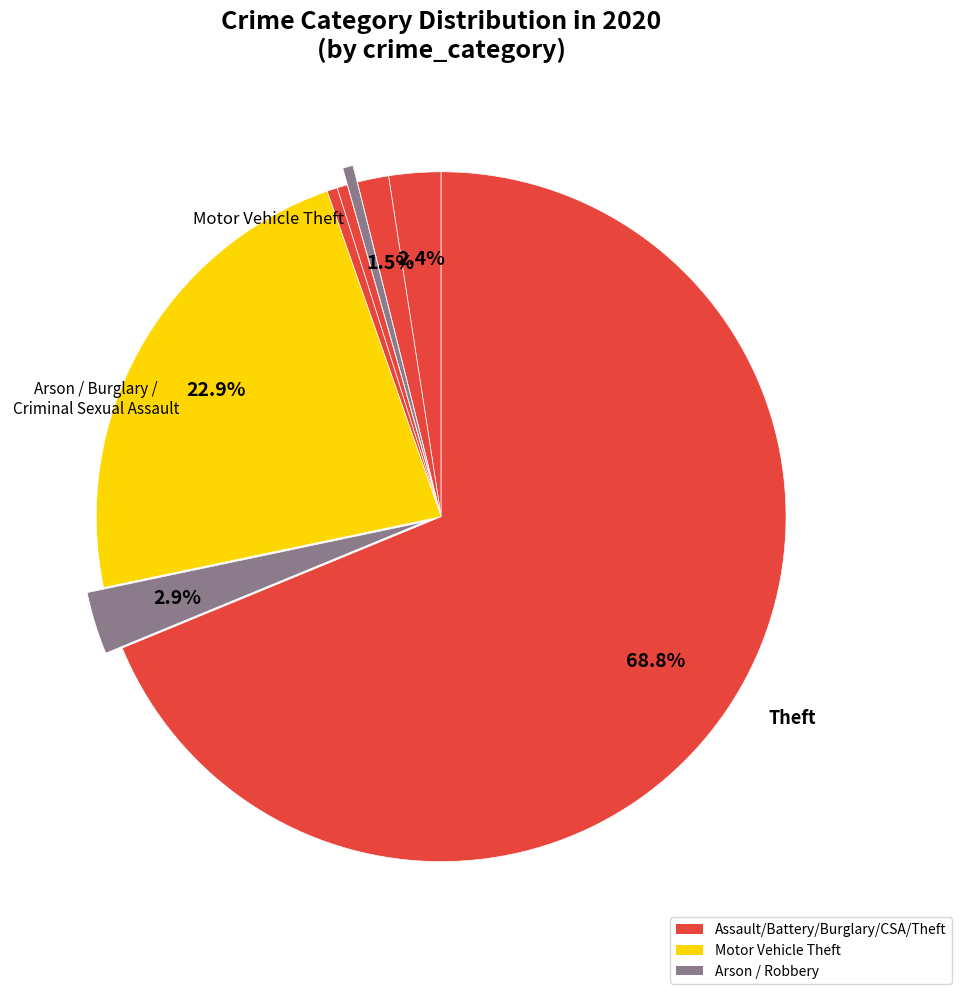

Which slice is the smallest?

Arson